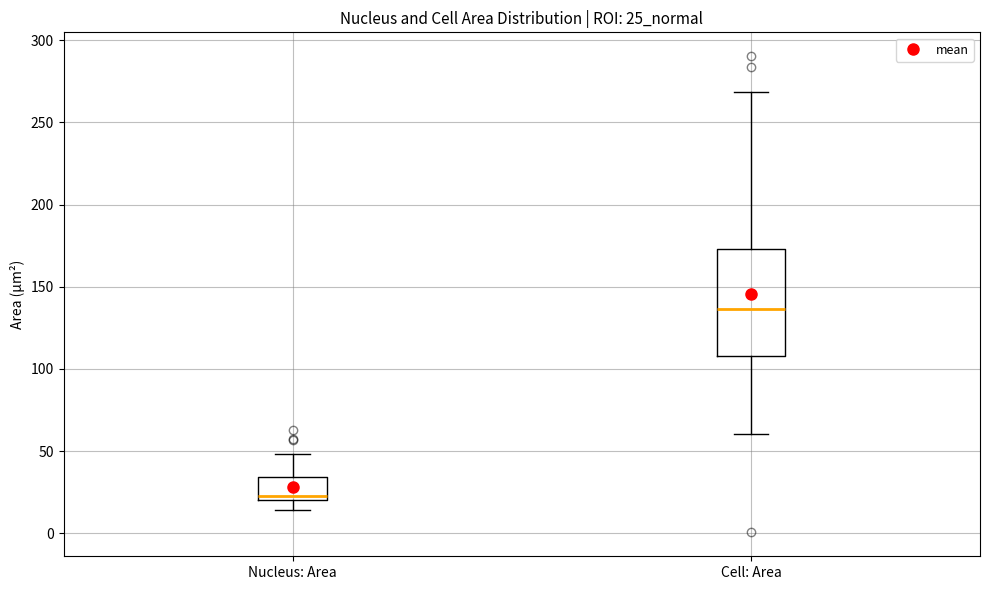

Reading left to right, transcribe this box plot: for each box, give where its median line is, the range the box spans, and where its two whiskers end, as read against the y-axis. The values are not printed on the chart, so give them approximately, as read against the axis.

Nucleus: Area: median 25, box 20 to 35, whiskers 15 to 50
Cell: Area: median 135, box 110 to 175, whiskers 60 to 270